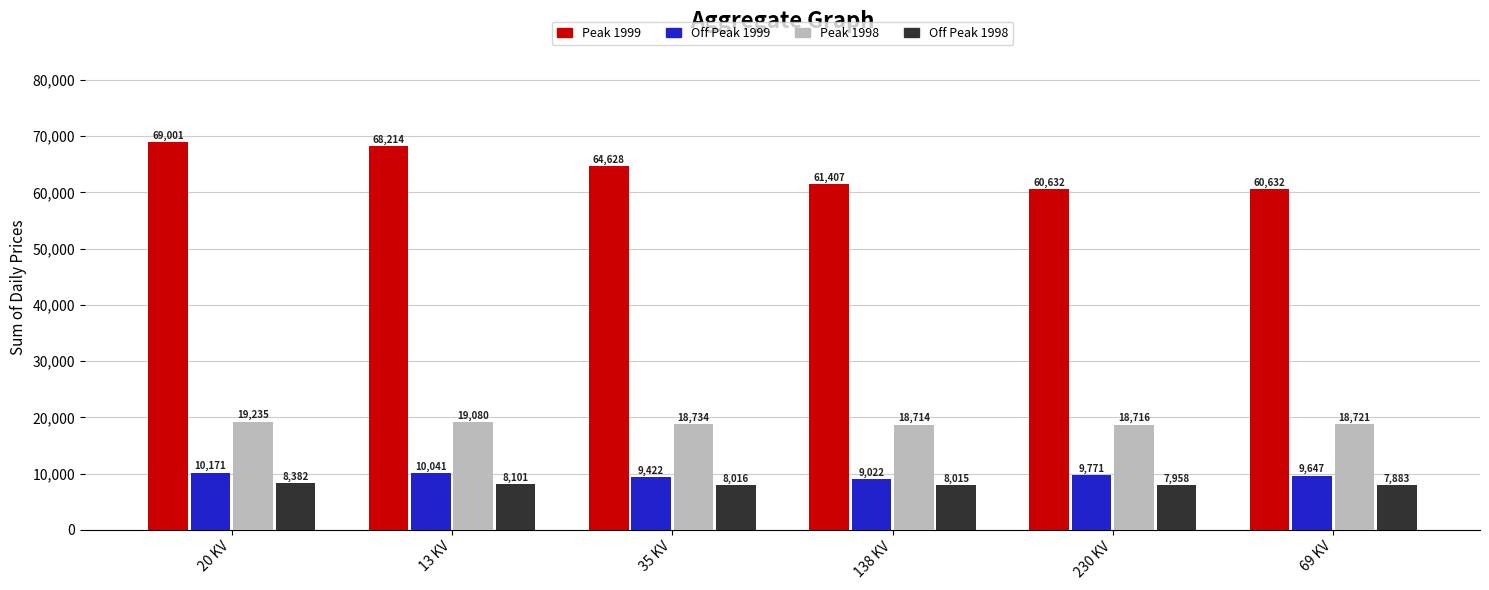

Is the value of Off Peak 1999 at 13 KV greater than the value of Off Peak 1998 at 230 KV?

Yes